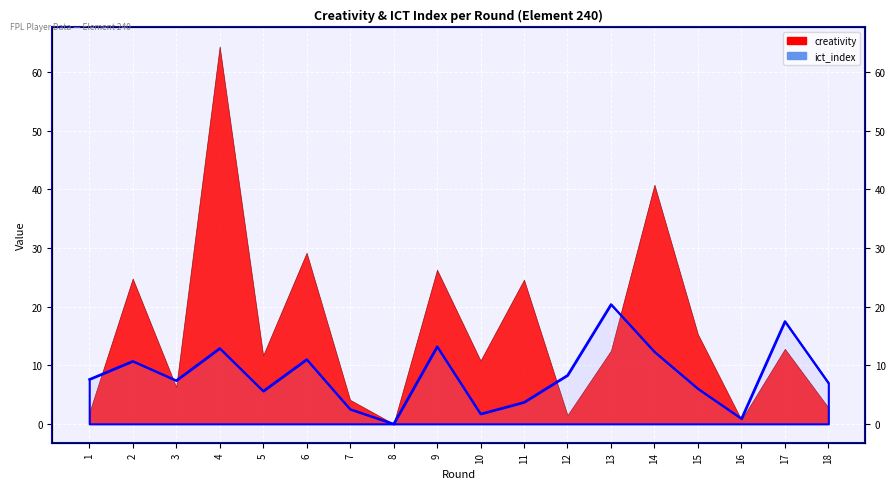

The value at 18 is 1.4. True or false?

False